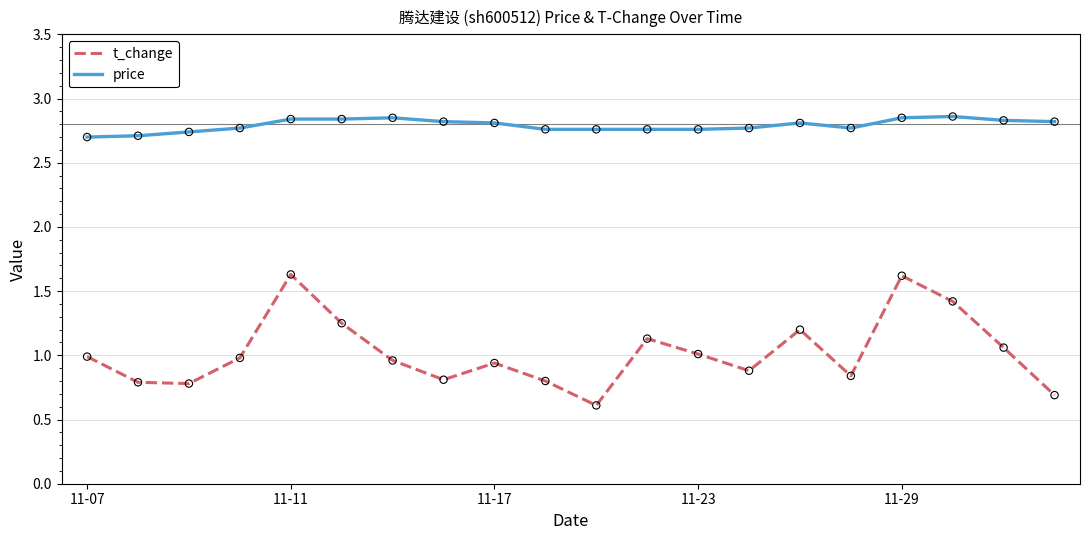

Which series has the largest total across all categories?

price